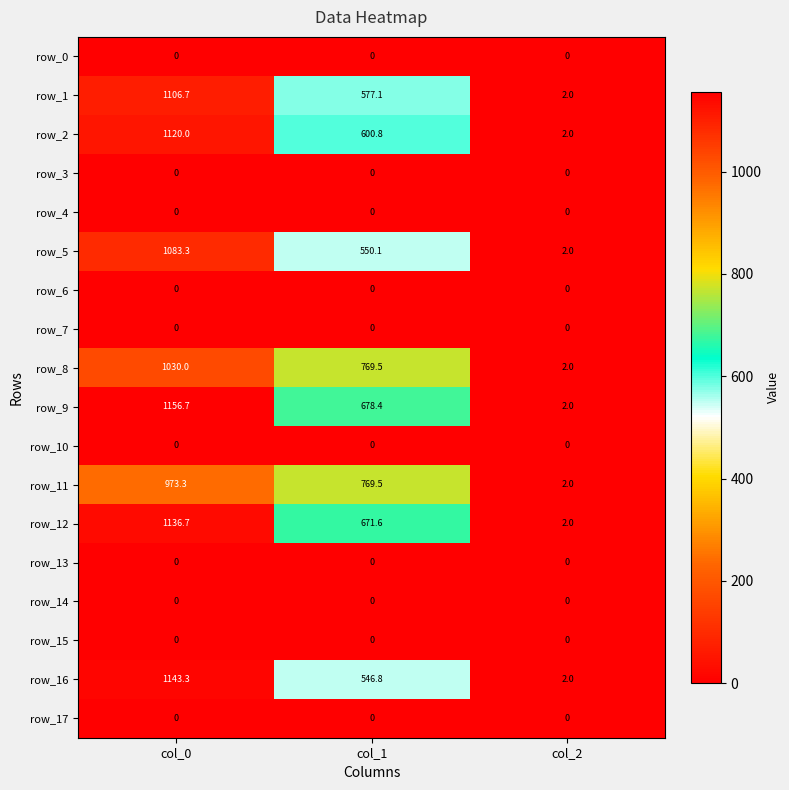

What is the spread (max minus min) of values at col_2?

2.0